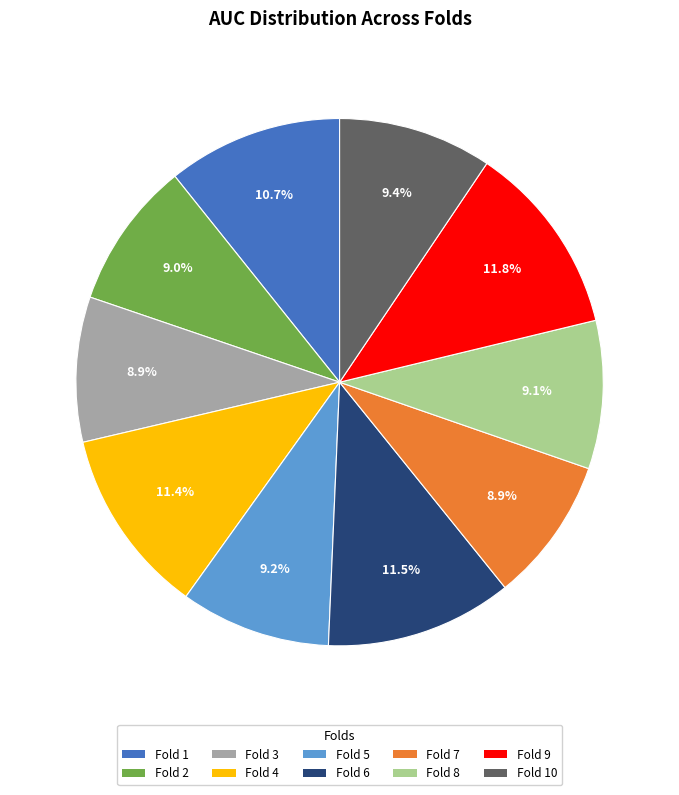

Does any single category account for the majority?

No